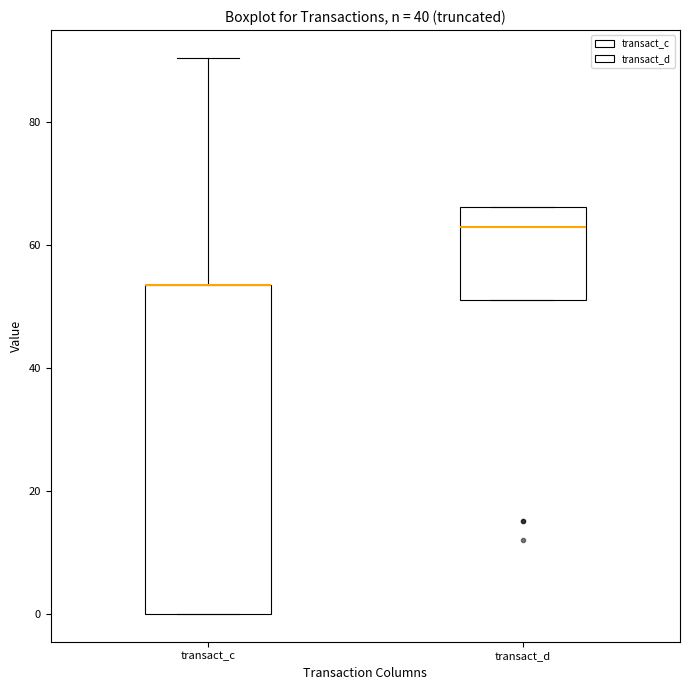

Where is the upper edge of the box for transact_d on the y-axis? The values are not printed on the chart, so give them approximately, as read against the axis.

66